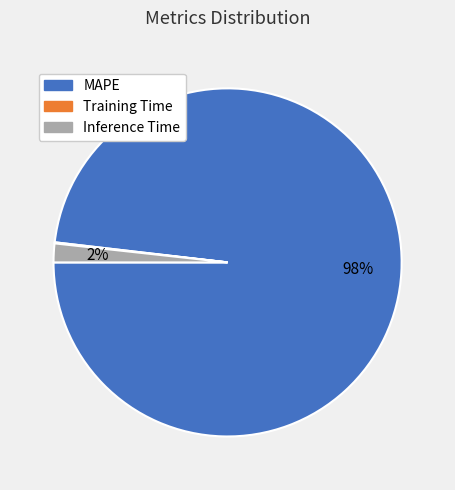

Is it true that MAPE is 88% of the pie?

False